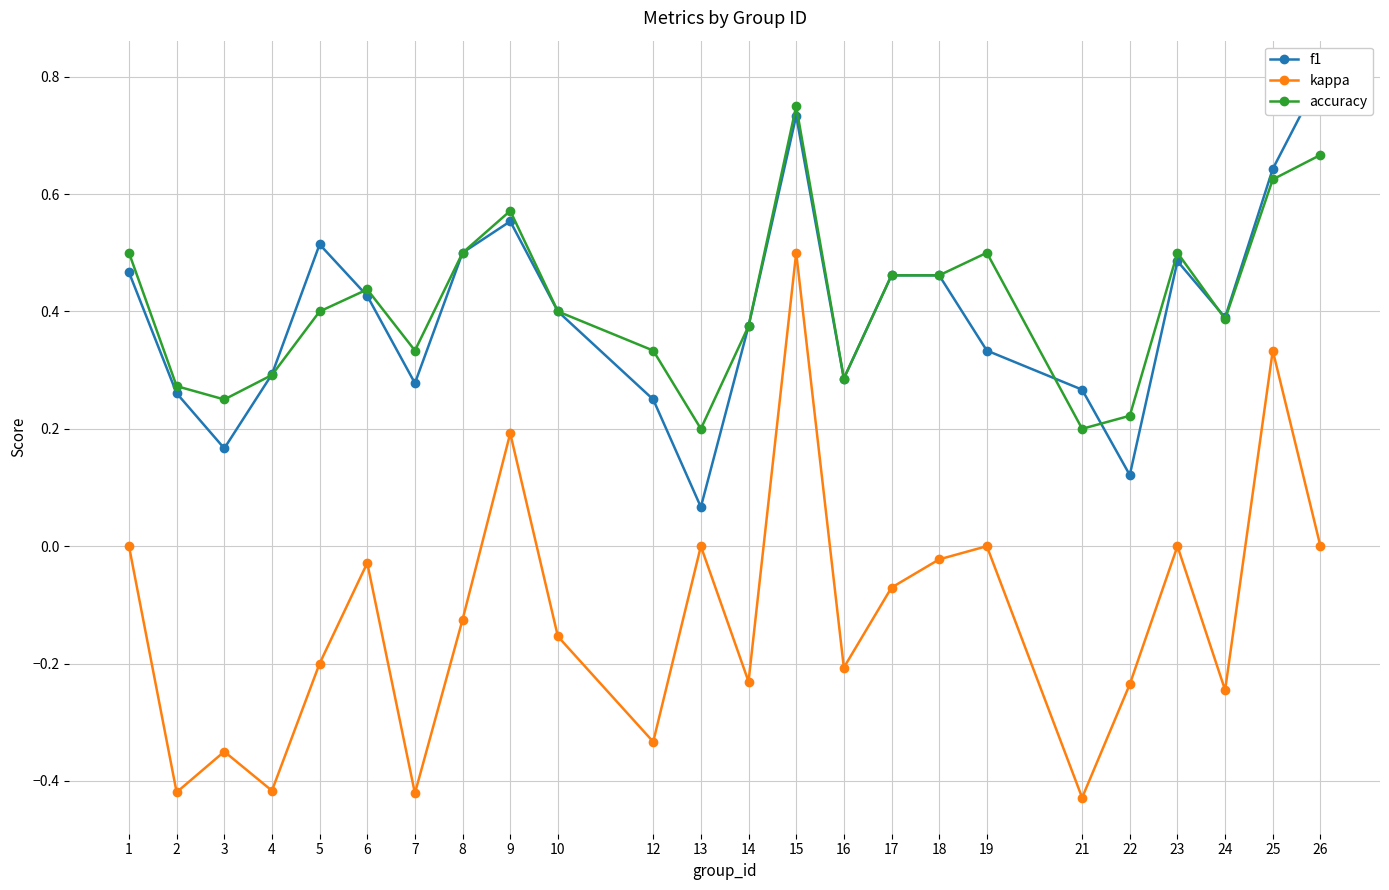

Is this an area chart (filled region under the line)?

No